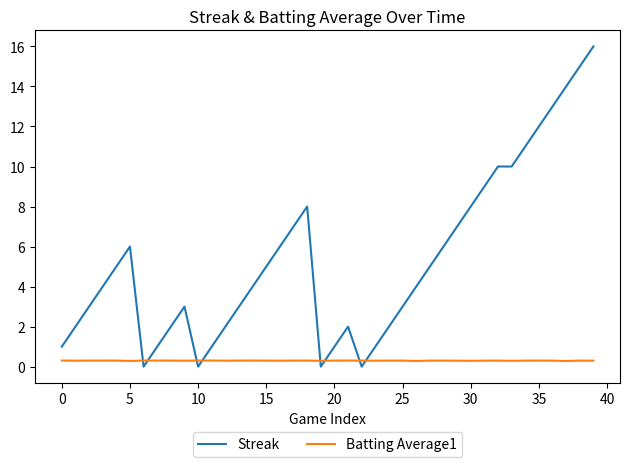

List the series in order of their peak value, highest first.

Streak, Batting Average1